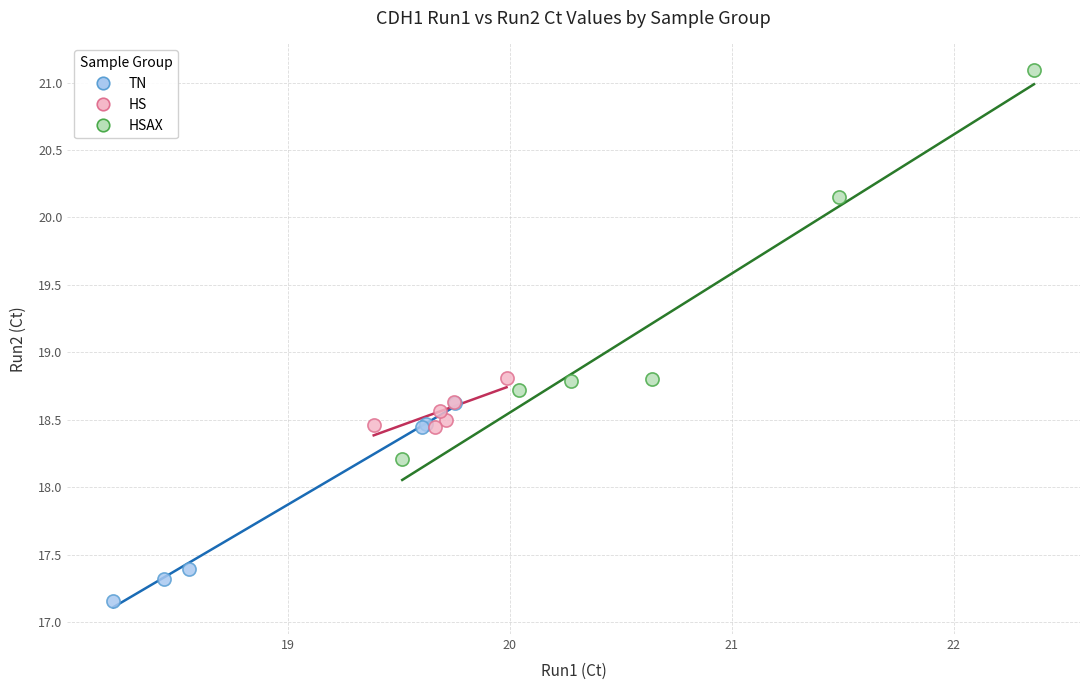

Which series has the widest spread of Y values?

HSAX